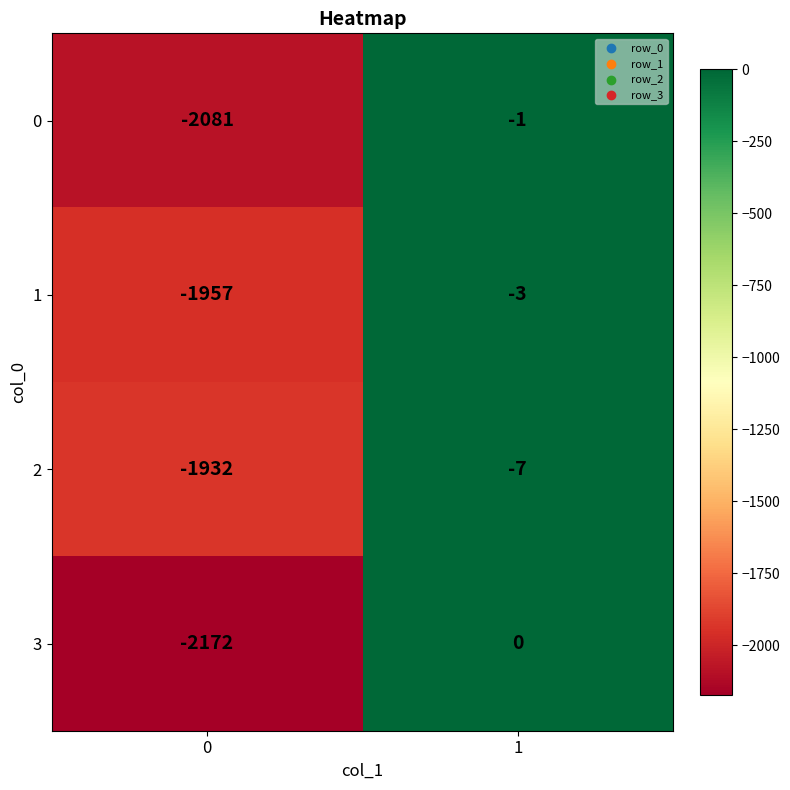

What is the approximate value of 3 at 0?

-2172